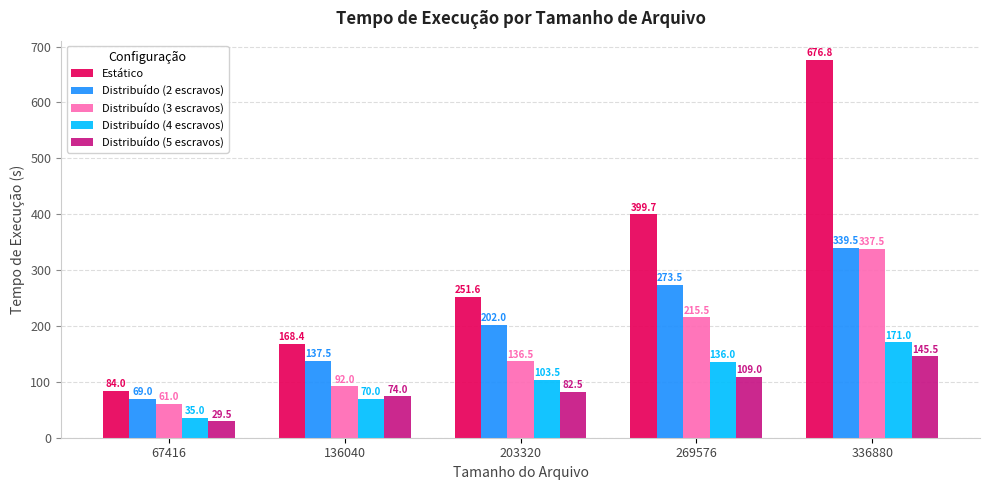

What is the total value across all series at 269576?

1133.7